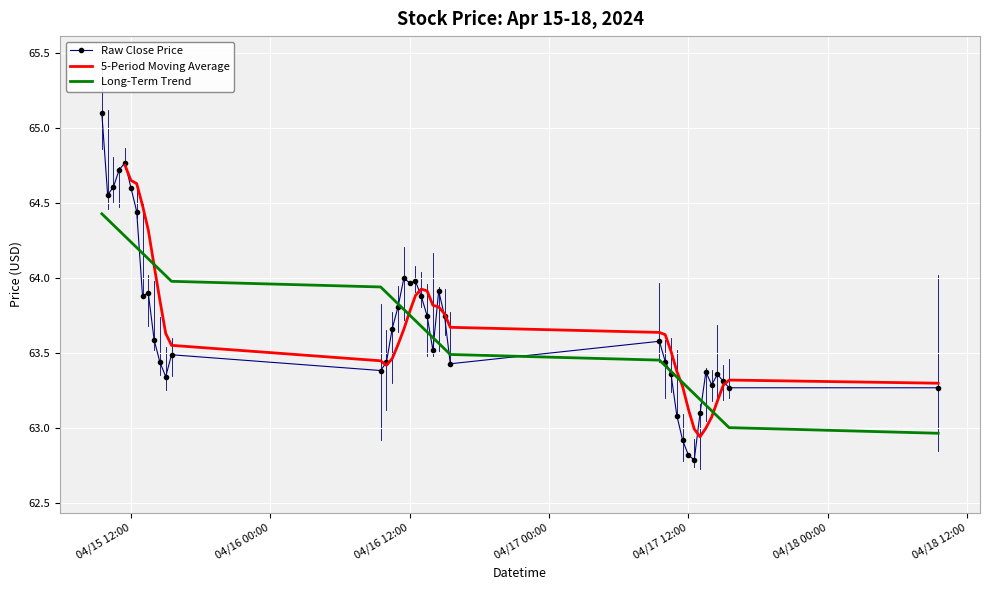

True or false: Close has a value of 13.7 at 2024-04-17 11:00:00.

False